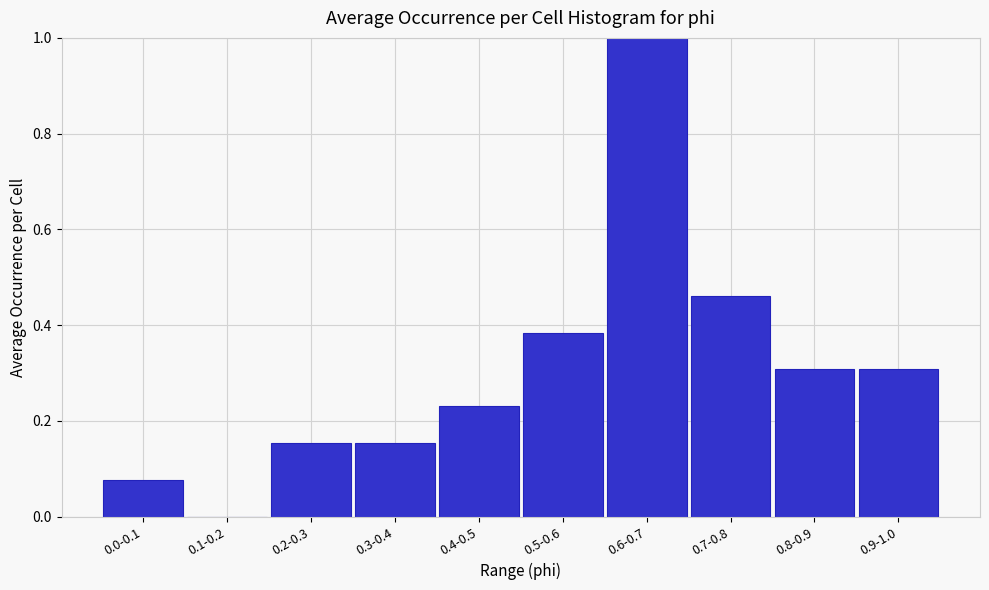

What is the greatest value displayed?

1.0